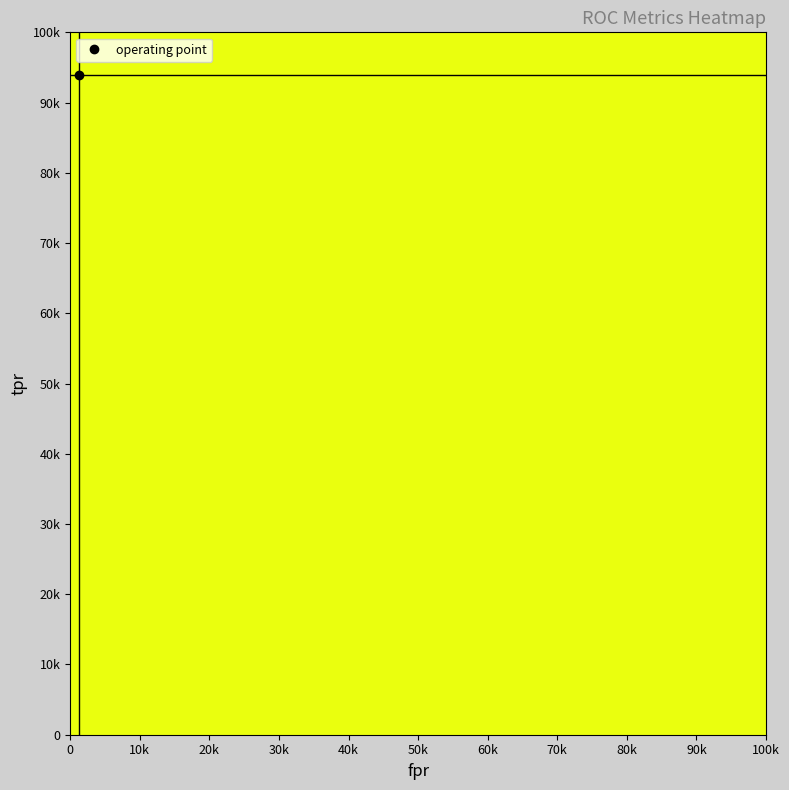

Is it true that tpr equals 1.0 at 18?

True